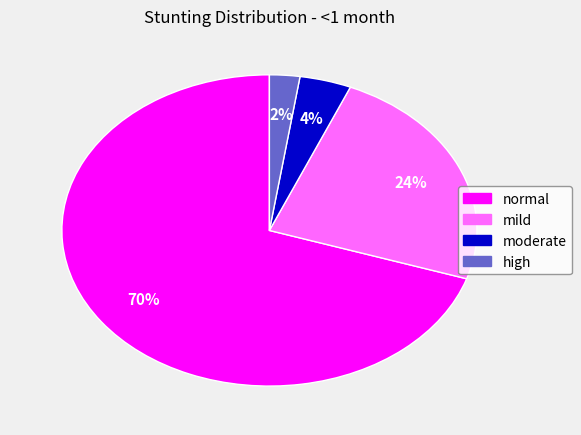

Is there a majority slice in this chart?

Yes